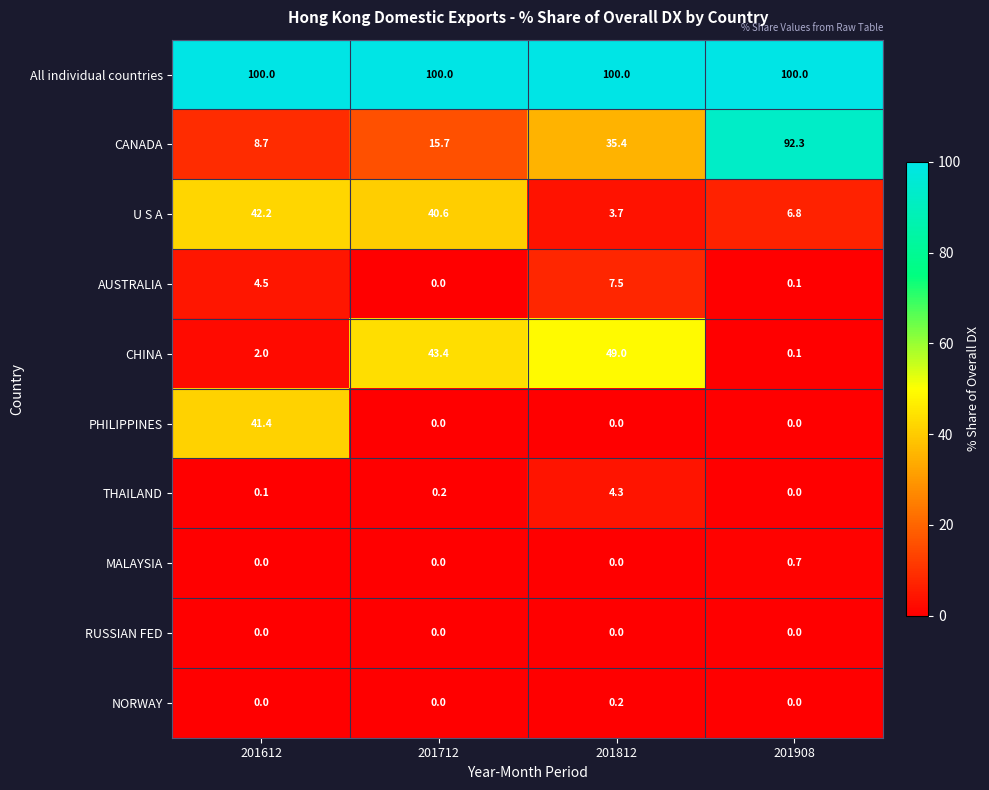

At which category is the sum across all series the highest?

201812